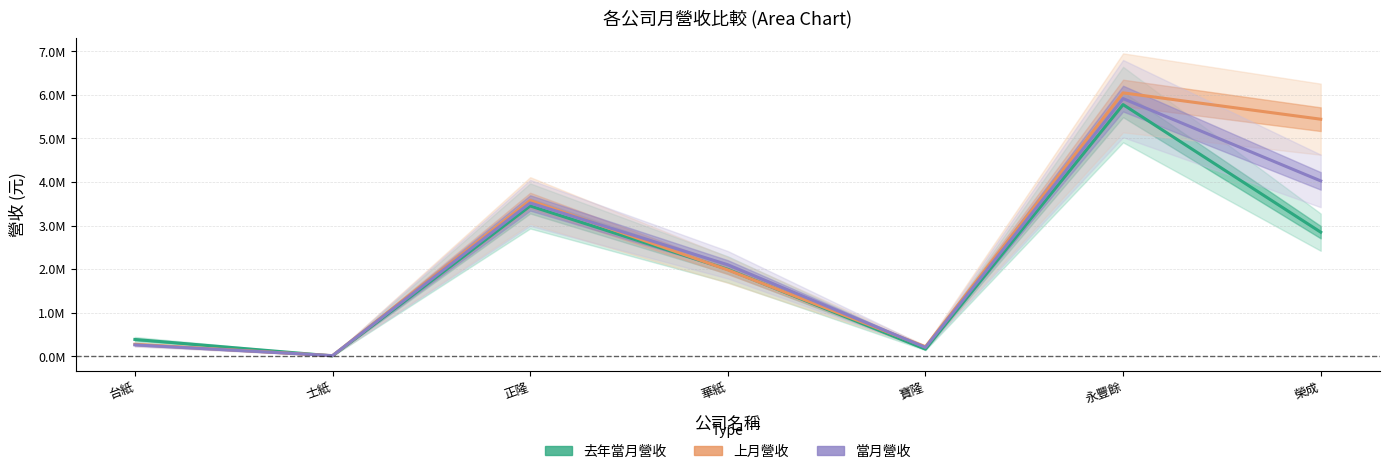

What is the total value across all series at 華紙?

6073991